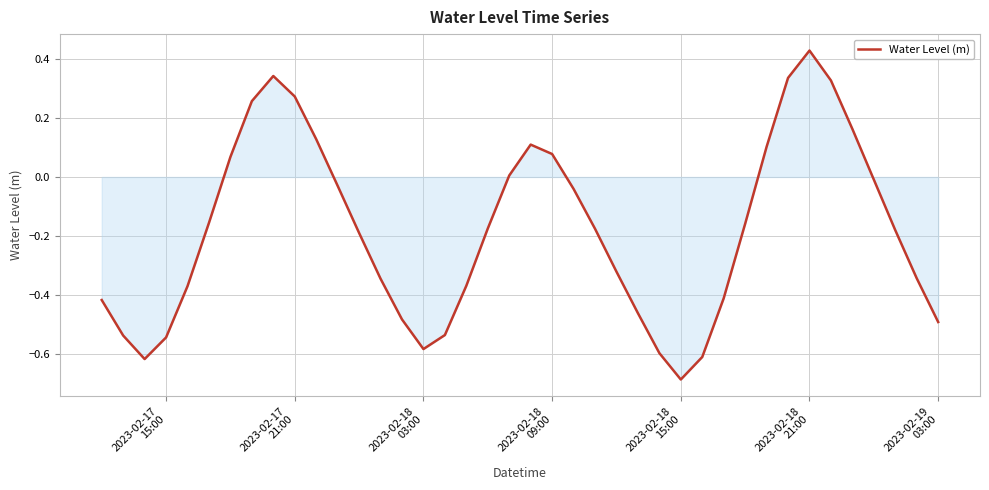

How many lines are shown in the chart?

1